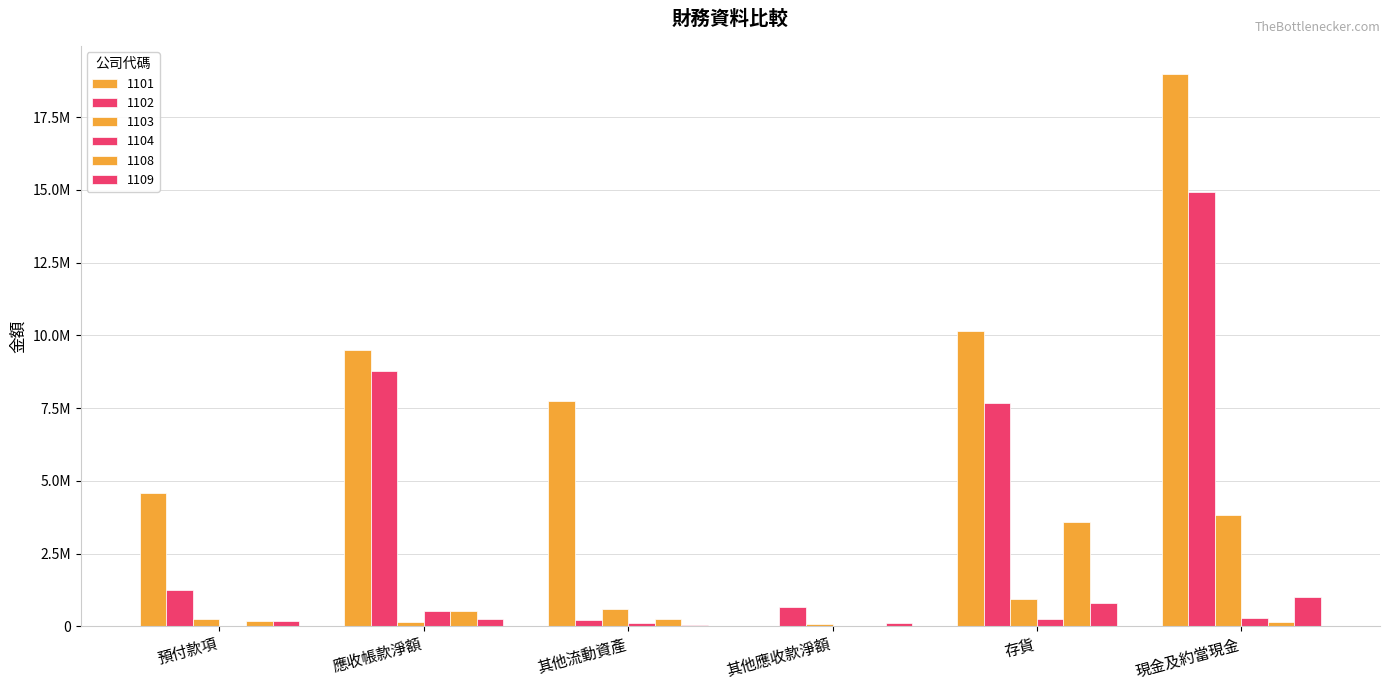

At 存貨, list the series in order from smallest to largest.

1104, 1109, 1103, 1108, 1102, 1101